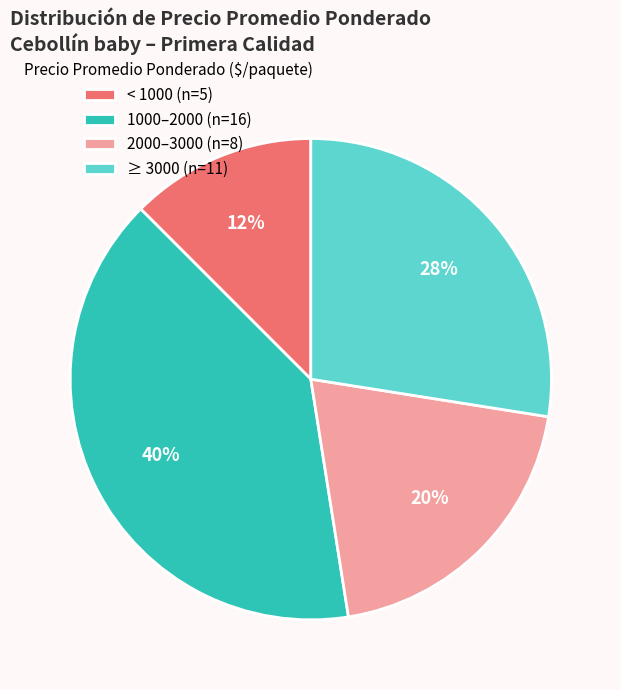

True or false: 2000–3000 (n=8) accounts for 20% of the total.

True